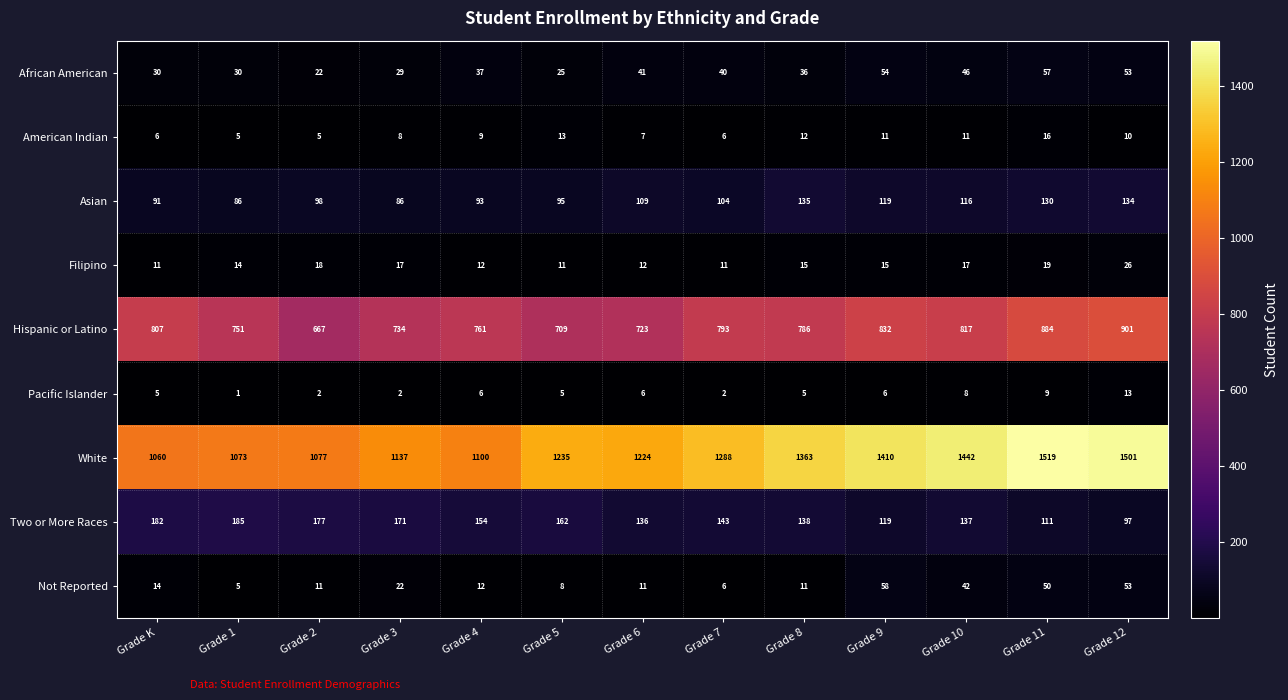

At which category does the chart reach its minimum across all series?

Grade 1